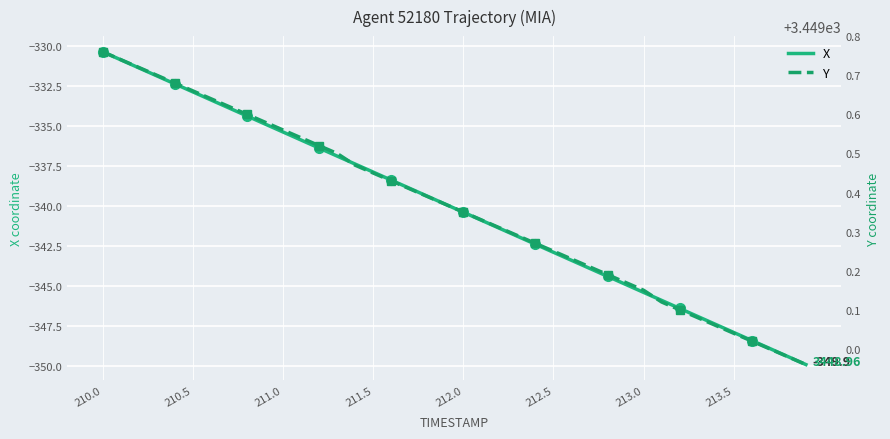

How many values in the X series are below -339?

22